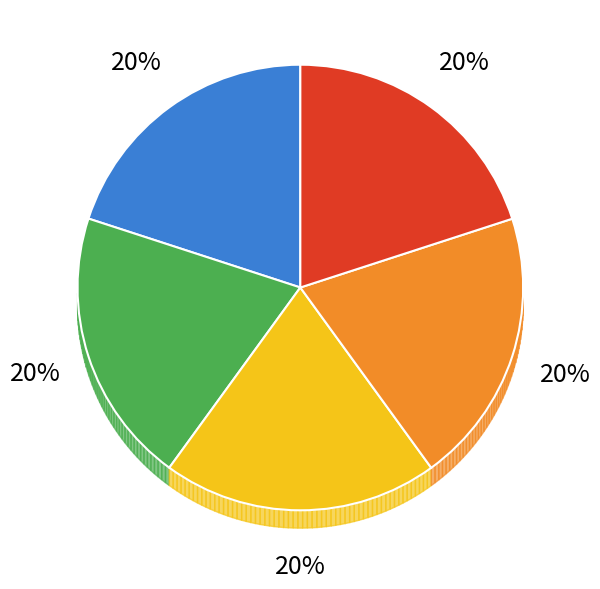

Does fbda account for over 50% of the chart?

No